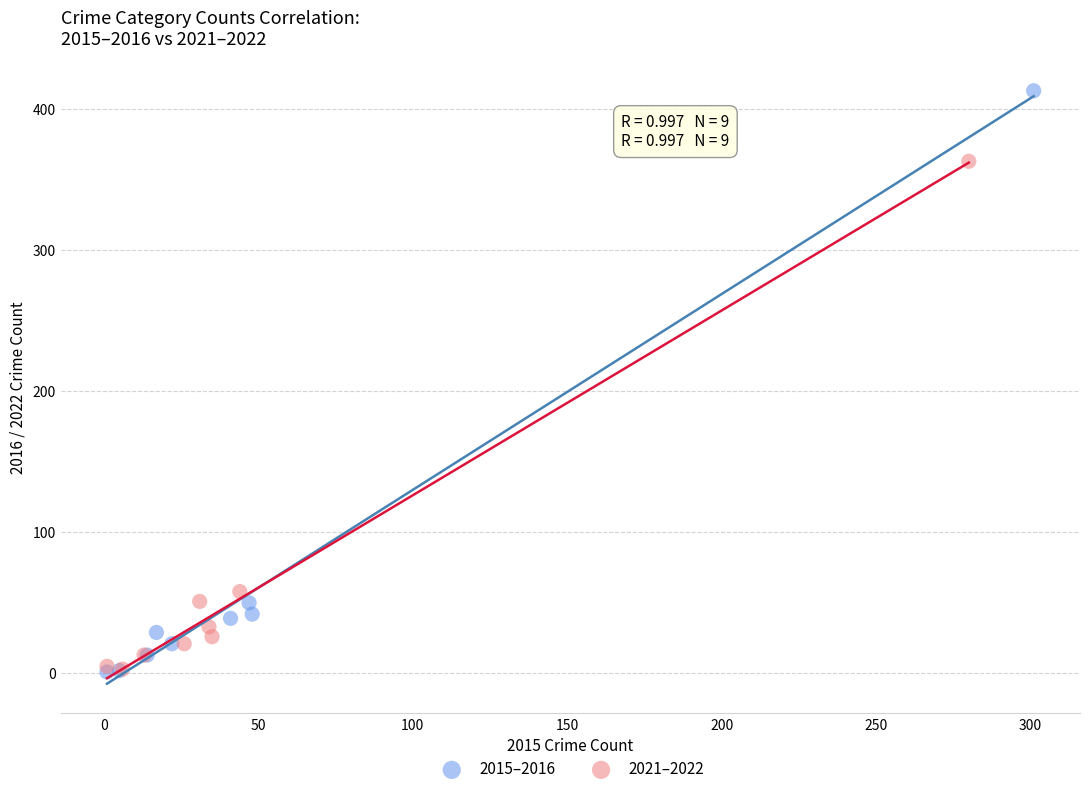

Which series has the widest spread of Y values?

2015–2016